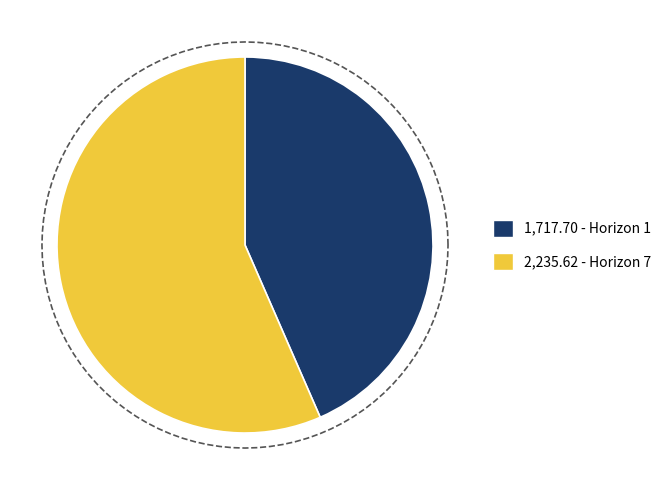

Combined, what portion of the pie is 1 and 7?

100.0%